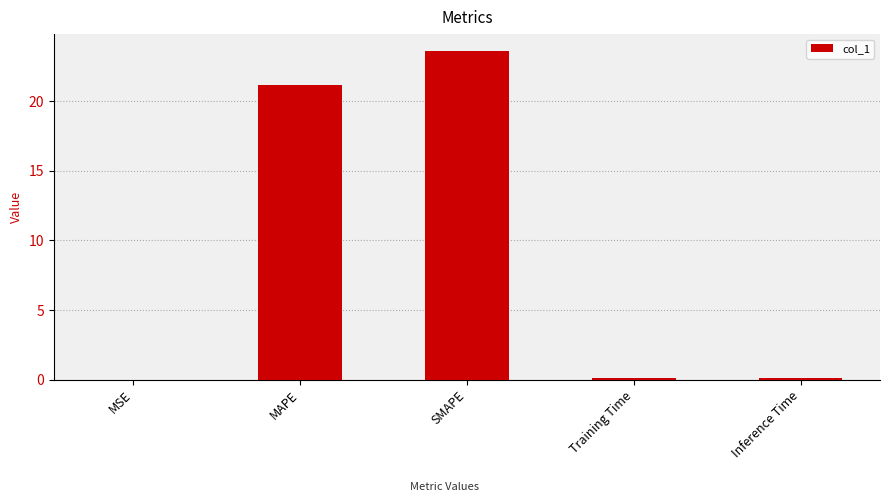

The value at SMAPE is 14.2. True or false?

False